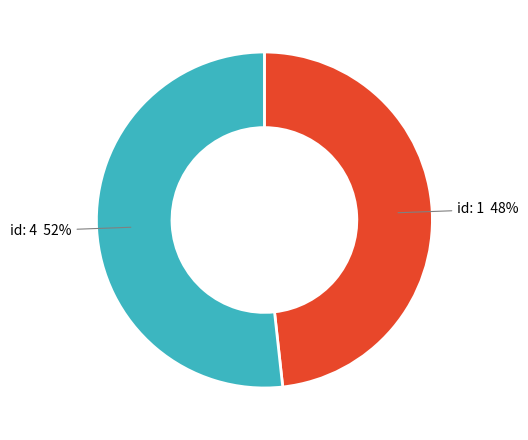

Is there a majority slice in this chart?

Yes